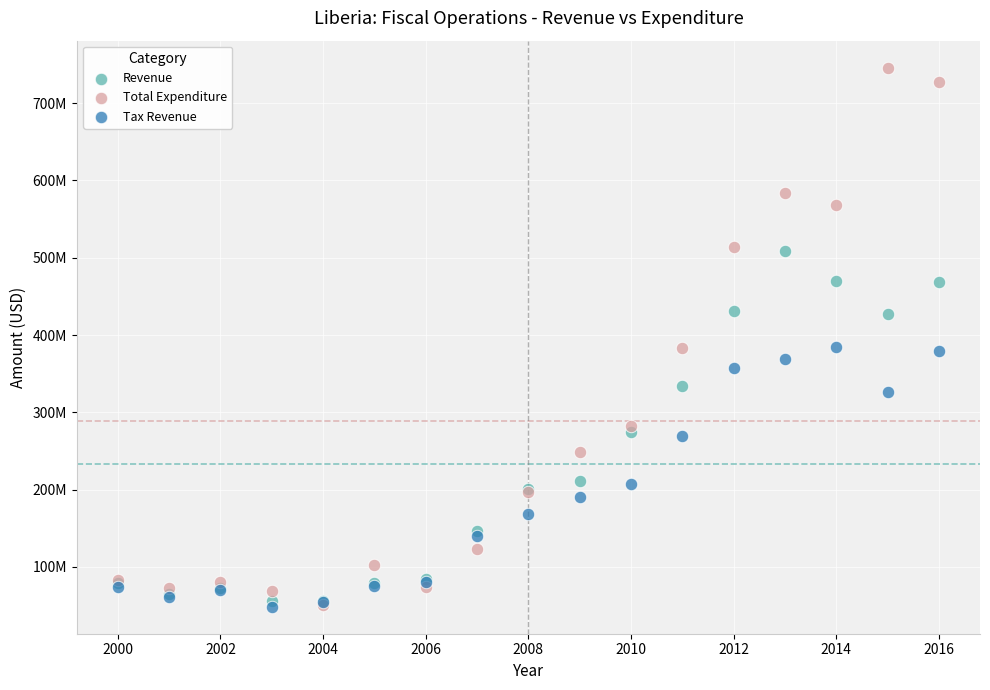

What are all the series names shown in the legend?

Revenue, Total Expenditure, Tax Revenue